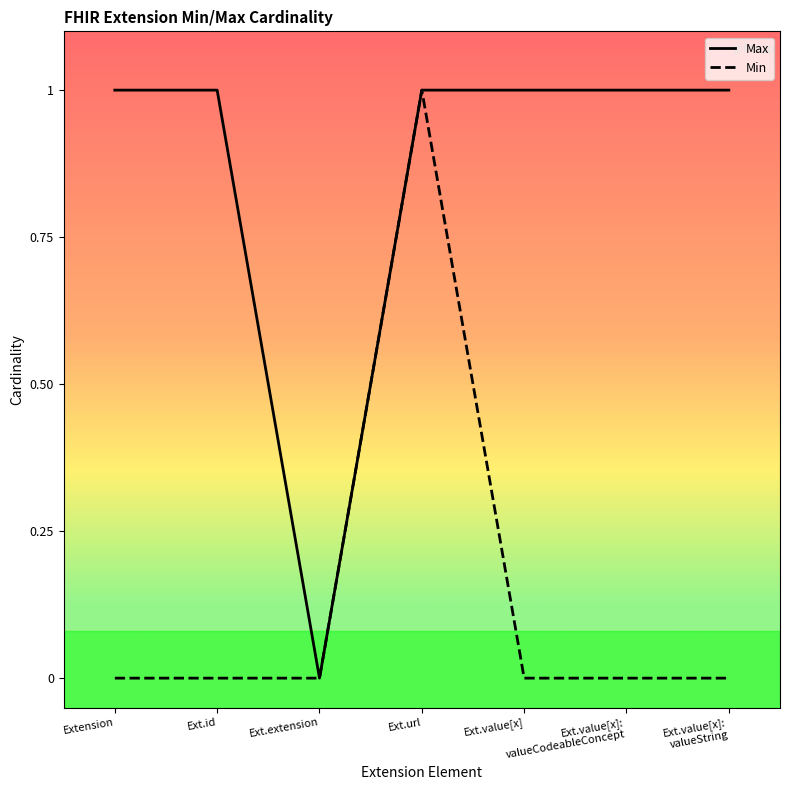

Rank the series by their average value, from lowest to highest.

Min, Max